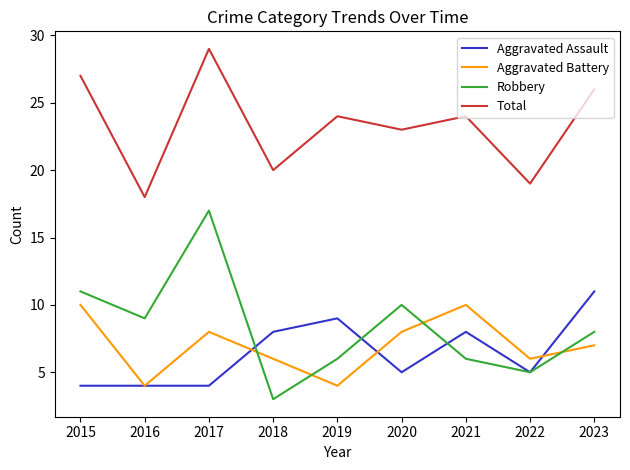

What is the spread (max minus min) of values at 2017?

25